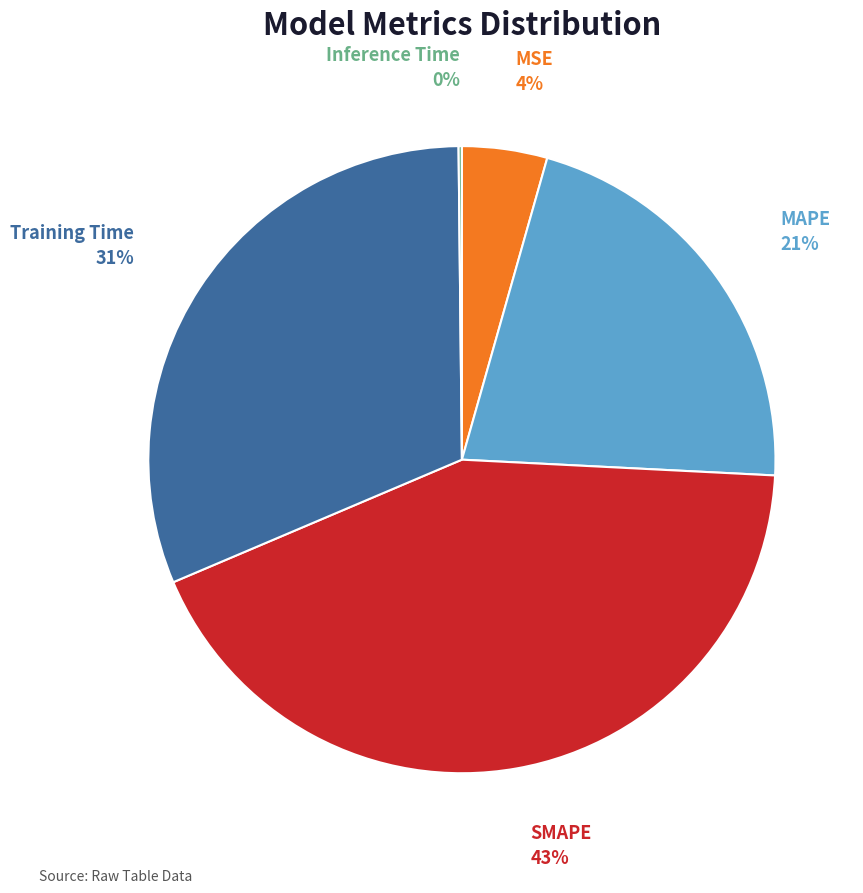

Does any single category account for the majority?

No